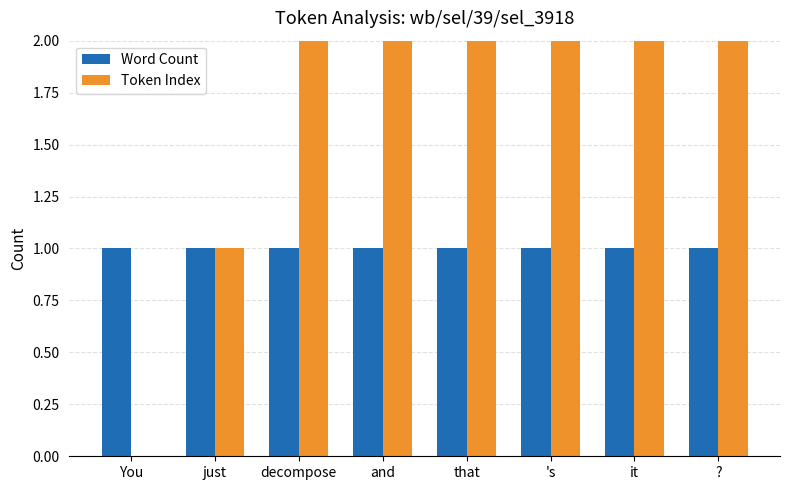

What is the label of the 1st bar from the right?

?